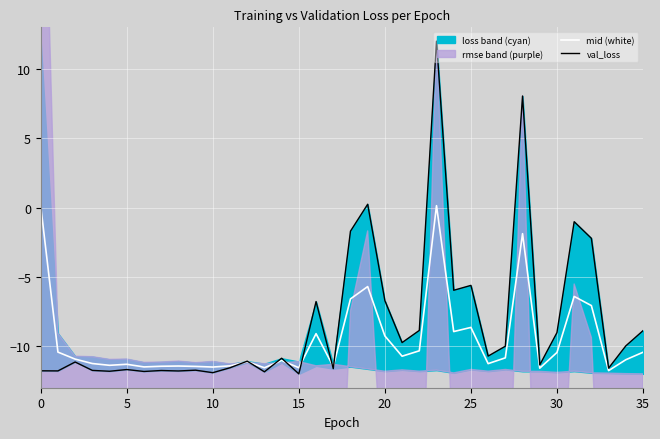

What is the total value across all series at 34?

-21.0